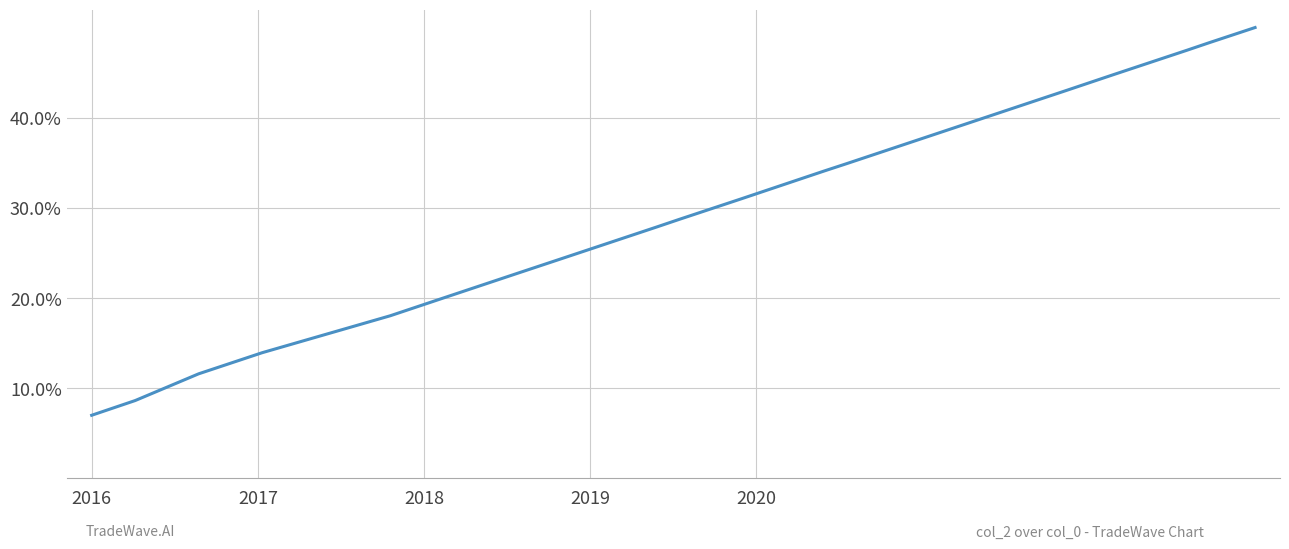

What is the value of the 16th point from the left?

18.0